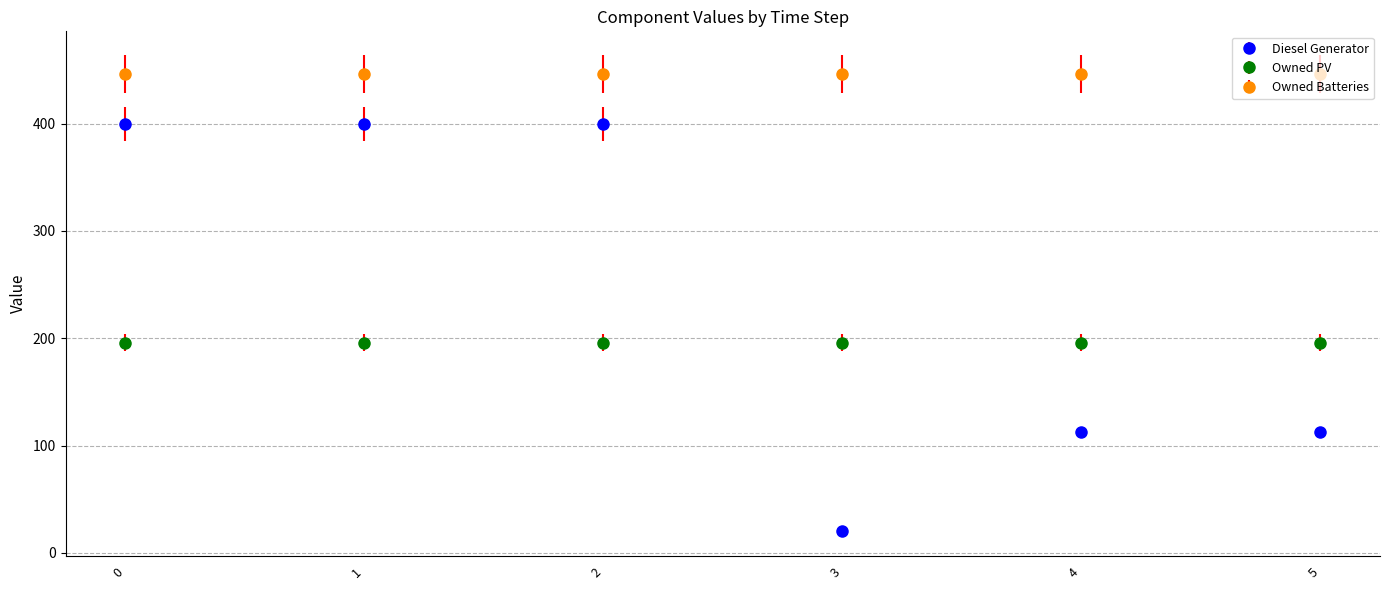

List the series in order of their overall mean, lowest first.

Owned PV, Diesel Generator, Owned Batteries